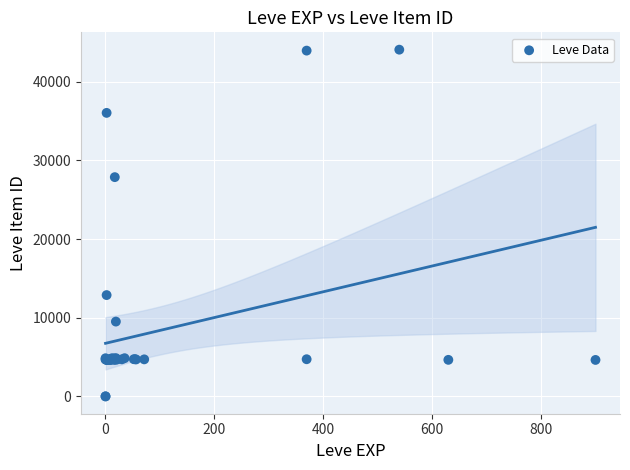

What Y value in the scatter plot is closest to 22048?

27884